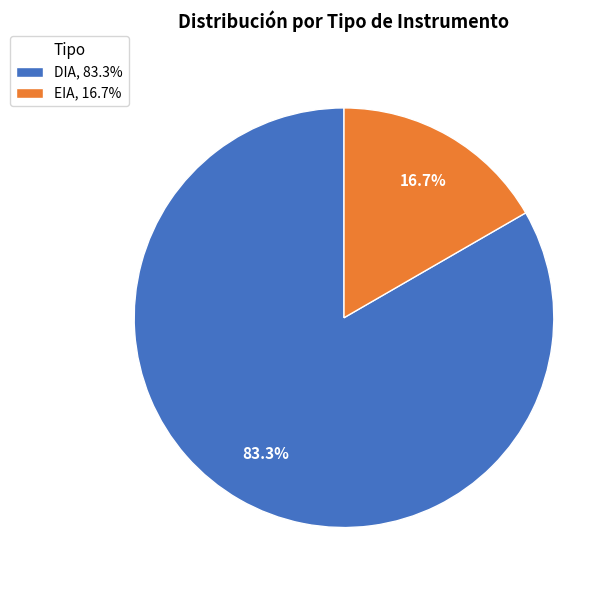

Which category accounts for the majority?

DIA